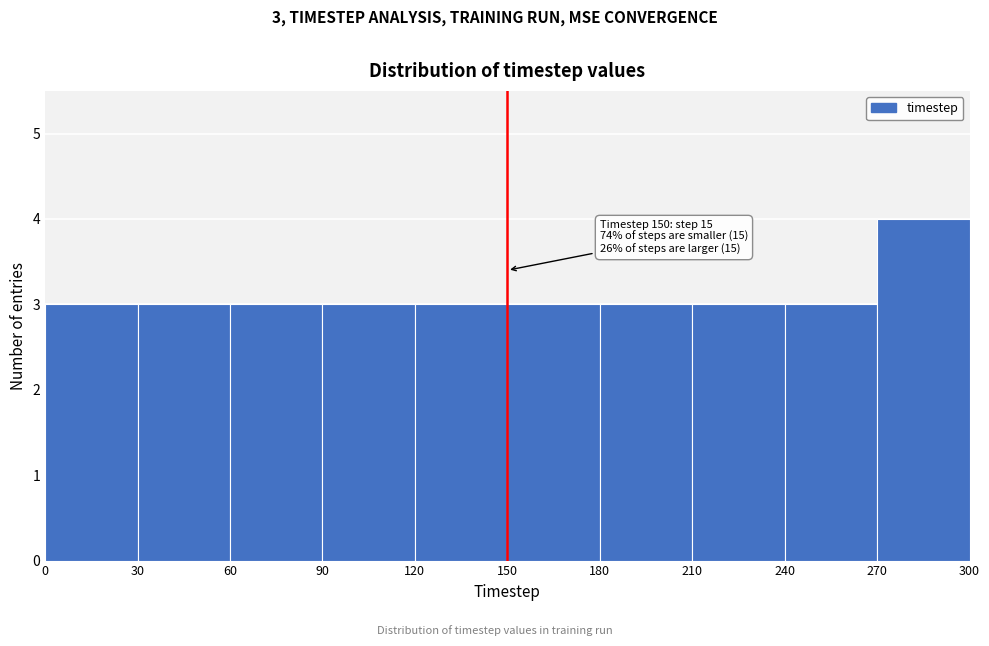

Which range on the x-axis has the tallest bar?

270 to 300